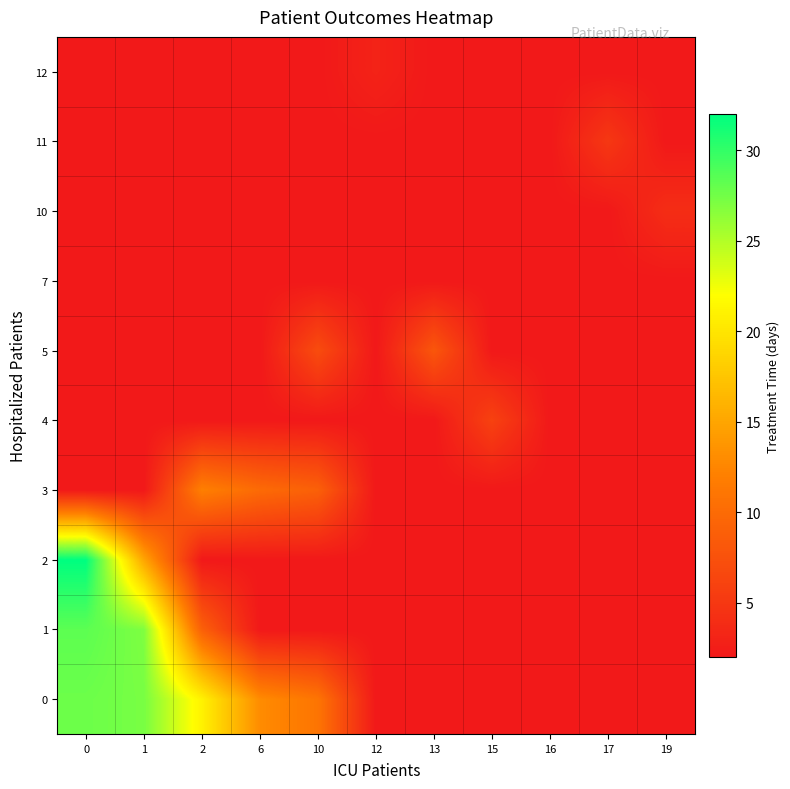

Between 19 and 16, which is larger?

19